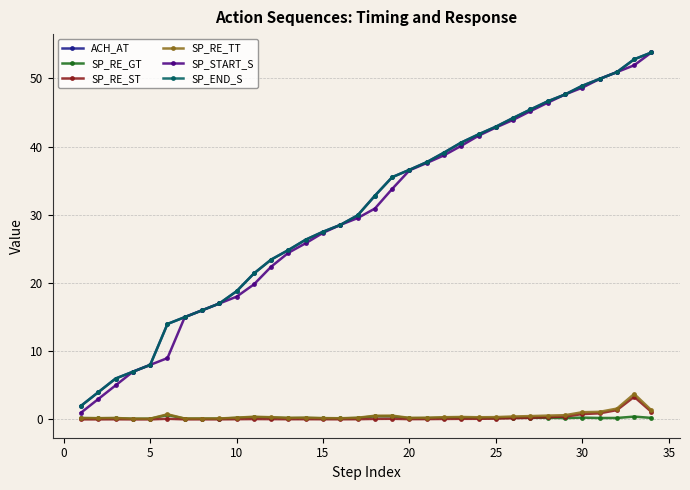

Reading left to right, transcribe all the data shown in this chart.

ACH_AT: 2.0	4.0	6.0	7.0	8.0	14.0	15.0	16.0	17.0	18.8	21.4	23.4	24.8	26.4	27.5	28.5	29.9	32.8	35.5	36.6	37.7	39.1	40.6	41.8	42.9	44.2	45.4	46.6	47.6	48.9	49.9	50.9	52.8	53.8
SP_RE_GT: 0.2	0.2	0.2	0.1	0.1	0.7	0.1	0.1	0.1	0.2	0.3	0.3	0.2	0.2	0.2	0.2	0.2	0.5	0.5	0.2	0.2	0.3	0.3	0.2	0.2	0.3	0.2	0.2	0.2	0.3	0.2	0.2	0.4	0.2
SP_RE_ST: 0.0	0.0	0.0	0.0	0.0	0.1	0.0	0.0	0.0	0.0	0.1	0.0	0.0	0.0	0.0	0.0	0.0	0.1	0.1	0.0	0.1	0.1	0.1	0.1	0.1	0.2	0.2	0.3	0.4	0.8	0.9	1.4	3.3	1.1
SP_RE_TT: 0.2	0.2	0.2	0.1	0.1	0.8	0.1	0.1	0.1	0.3	0.4	0.3	0.2	0.3	0.2	0.2	0.3	0.5	0.6	0.2	0.3	0.3	0.4	0.3	0.3	0.4	0.5	0.6	0.6	1.1	1.1	1.6	3.7	1.3
SP_START_S: 1.0	3.0	5.0	7.0	8.0	9.0	15.0	16.0	17.0	18.0	19.8	22.4	24.4	25.8	27.4	28.5	29.5	30.9	33.8	36.5	37.6	38.7	40.1	41.6	42.8	43.9	45.2	46.4	47.6	48.6	49.9	50.9	51.9	53.8
SP_END_S: 2.0	4.0	6.0	7.0	8.0	14.0	15.0	16.0	17.0	18.8	21.4	23.4	24.8	26.4	27.5	28.5	29.9	32.8	35.5	36.6	37.7	39.1	40.6	41.8	42.9	44.2	45.4	46.6	47.6	48.9	49.9	50.9	52.8	53.8